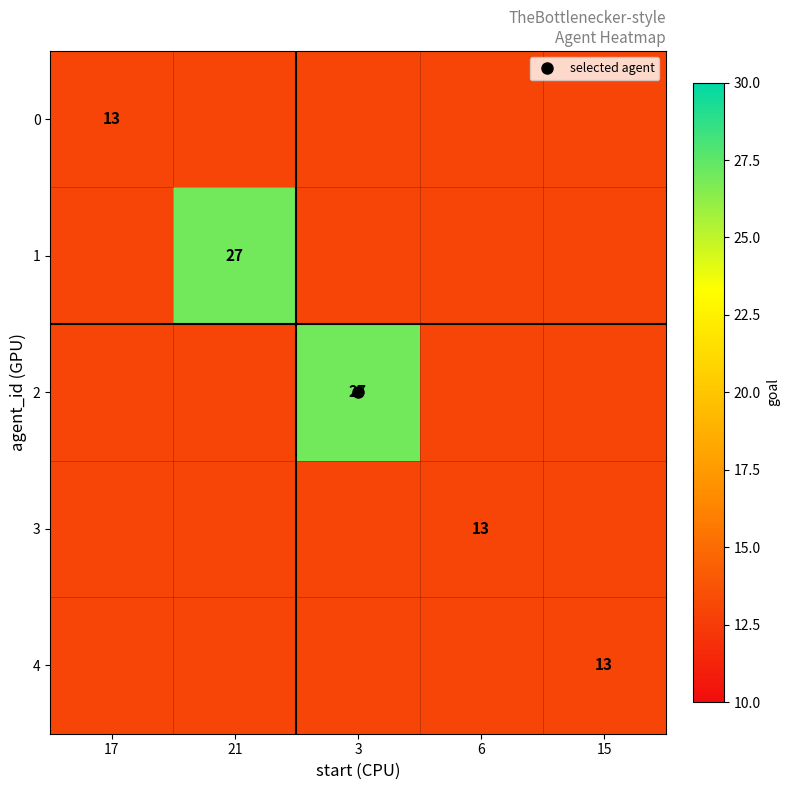

Read the 0 value at 6.

13